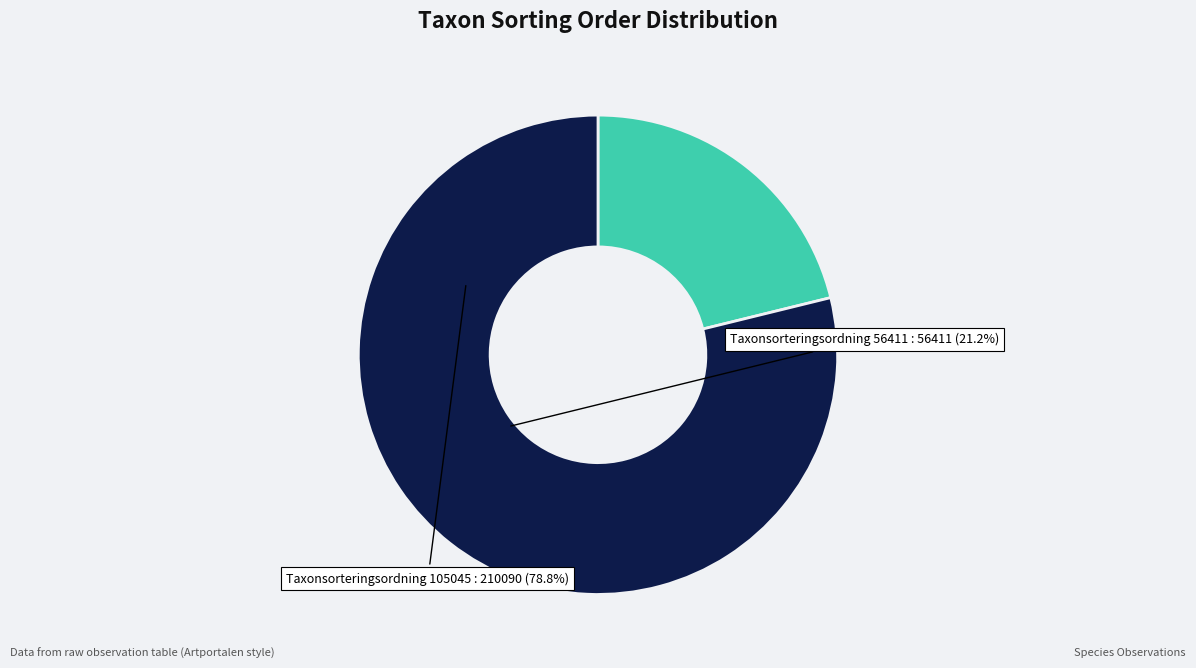

Between Taxonsorteringsordning 105045 and Taxonsorteringsordning 56411, which is larger?

Taxonsorteringsordning 105045